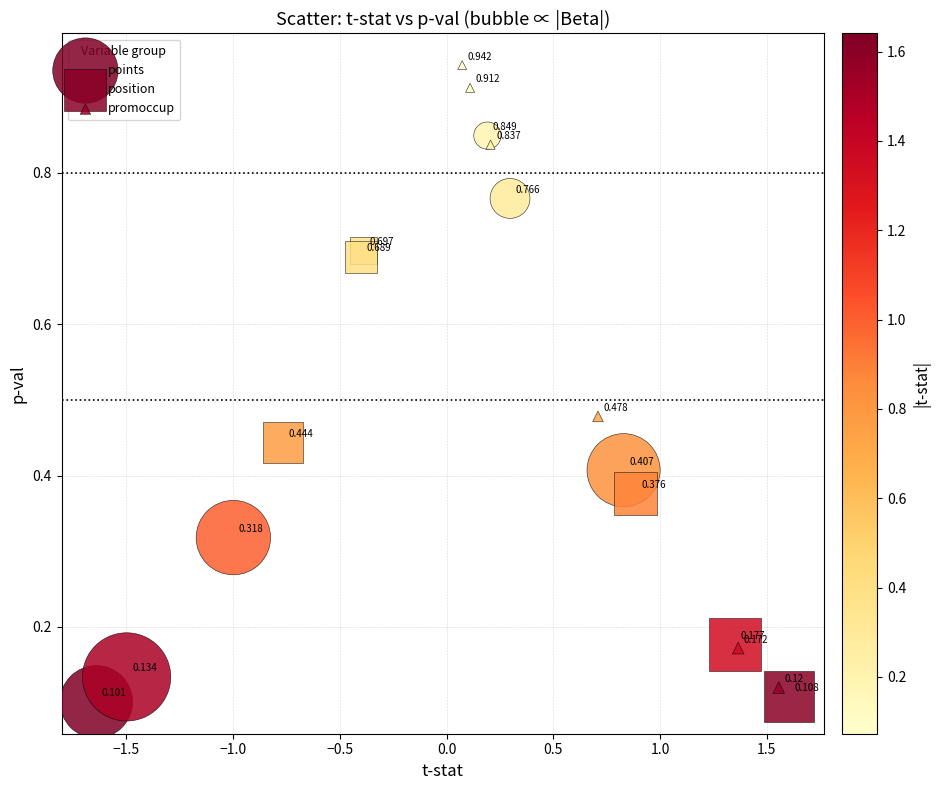

Which series reaches the maximum Y coordinate?

promoccup